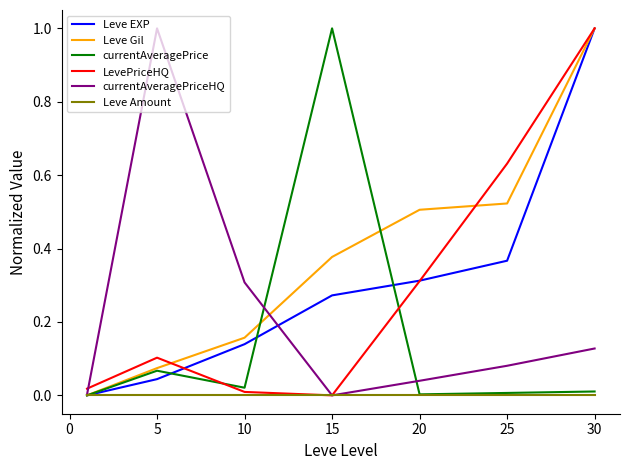

Which series has the largest total across all categories?

Leve Gil